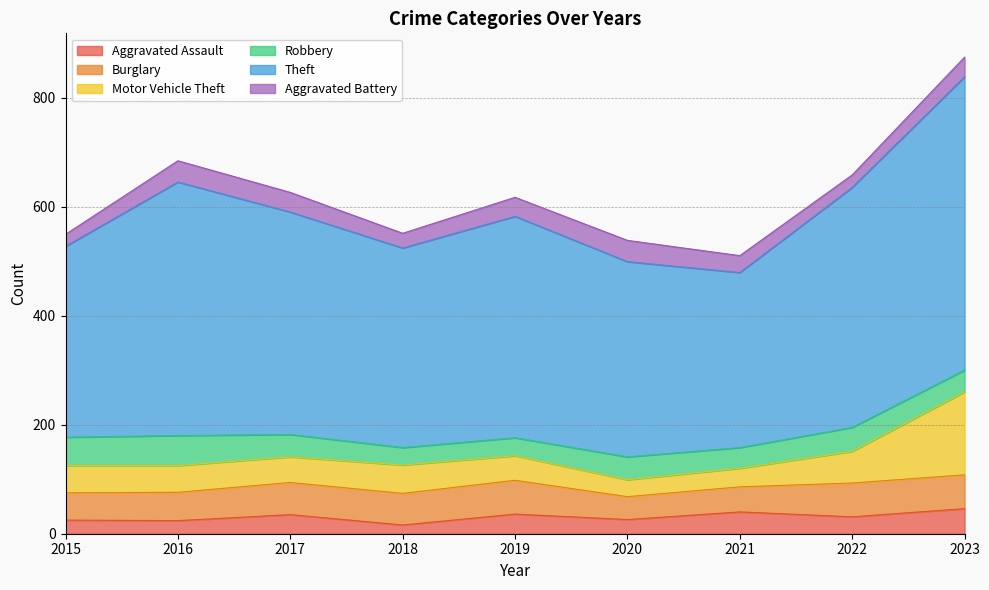

At which label is Aggravated Assault closest to 31?

2022